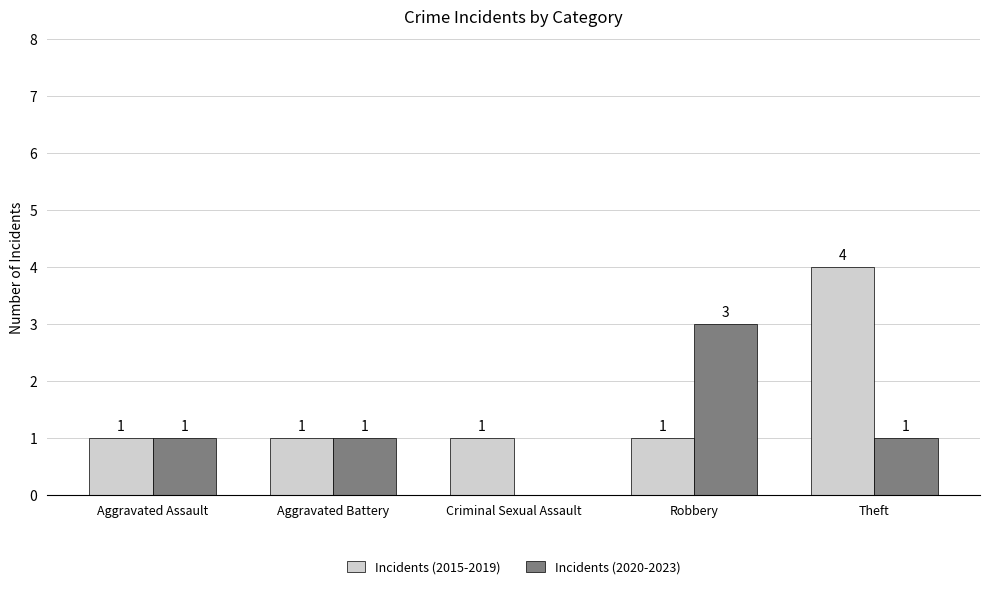

Is it true that Incidents (2015-2019) equals 1 at Aggravated Assault?

True